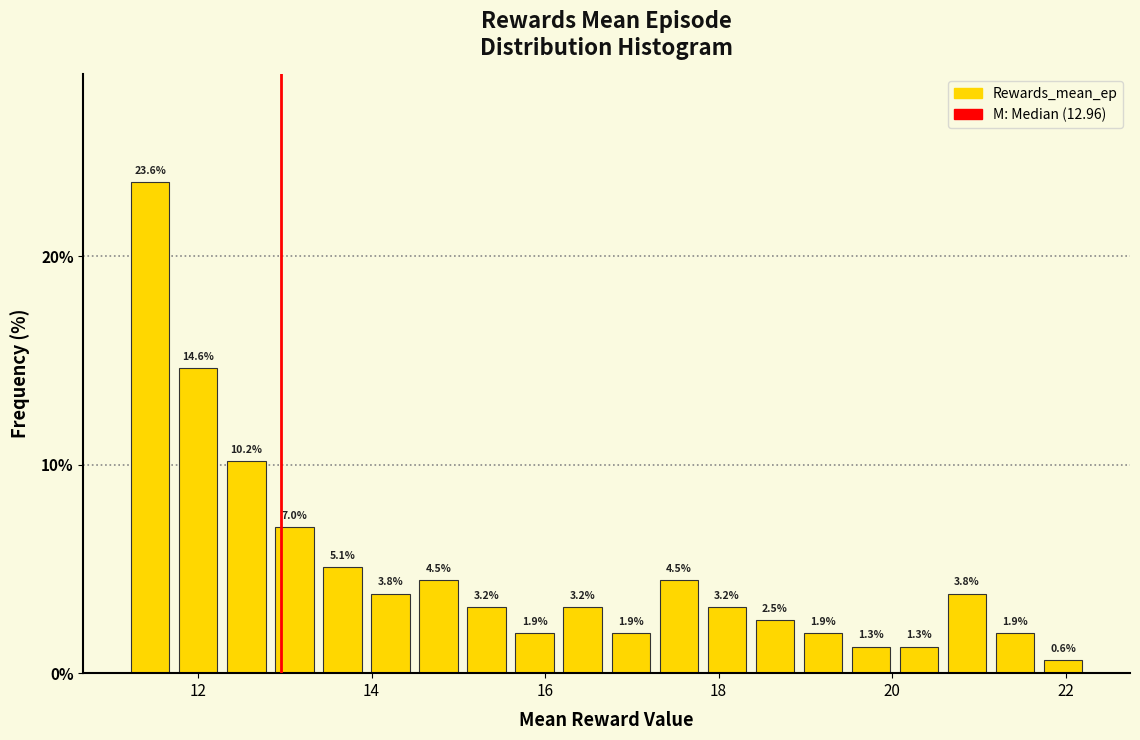

Read against the x-axis, roughly where is the centre of the tallest bar?

11.4